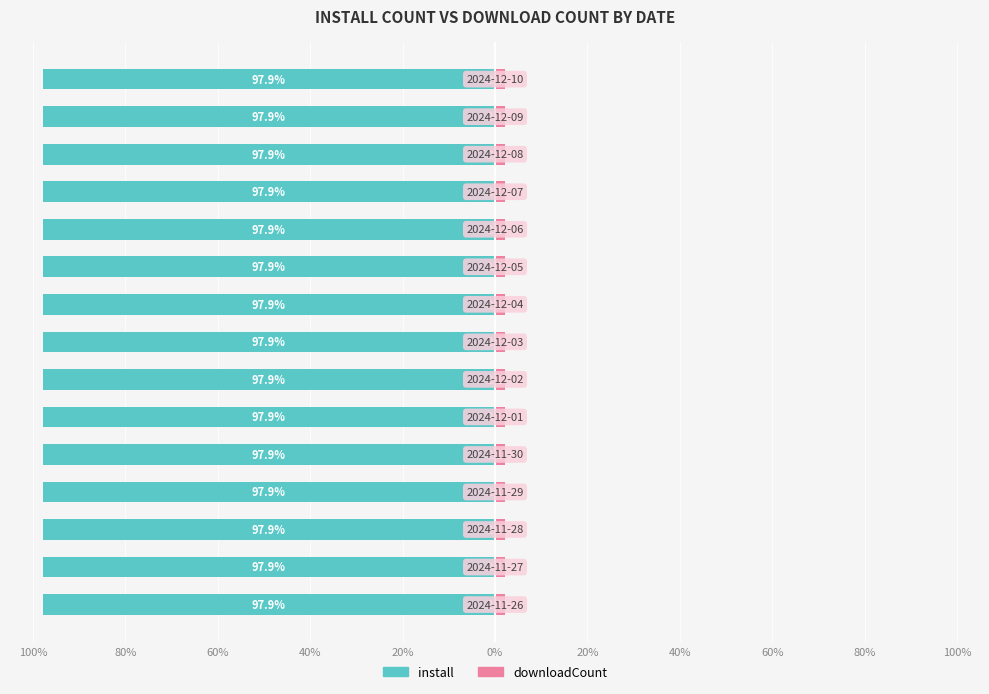

Is the value of downloadCount at 12 greater than the value of install at 60%?

Yes